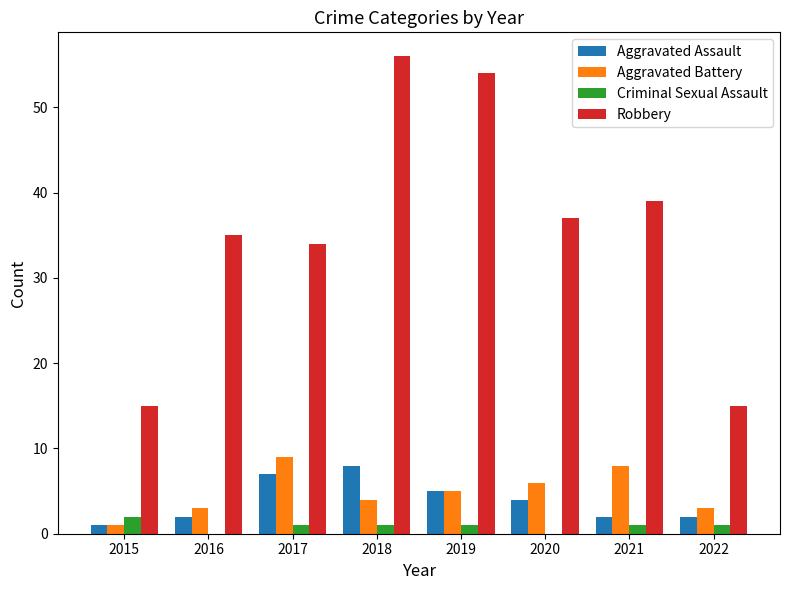

What is the sum of all Aggravated Assault values?

31